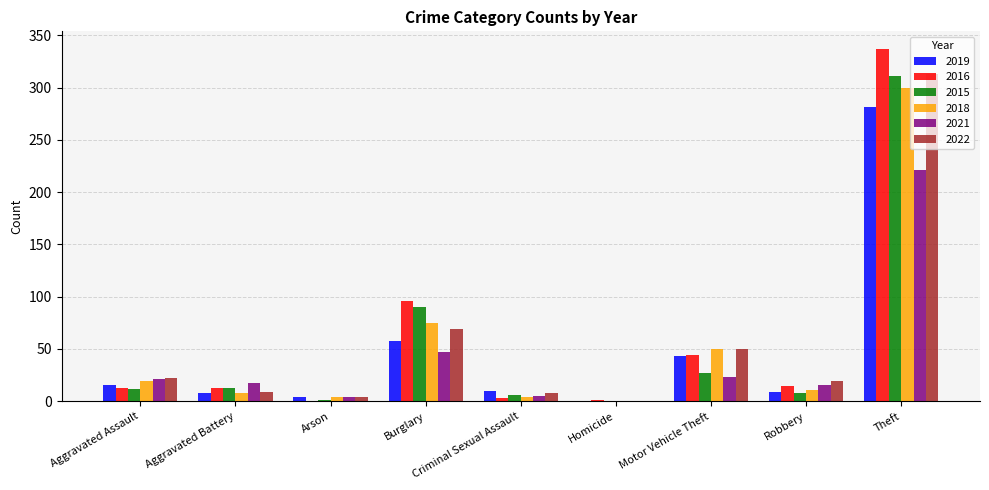

What is the sum of all 2022 values?

494